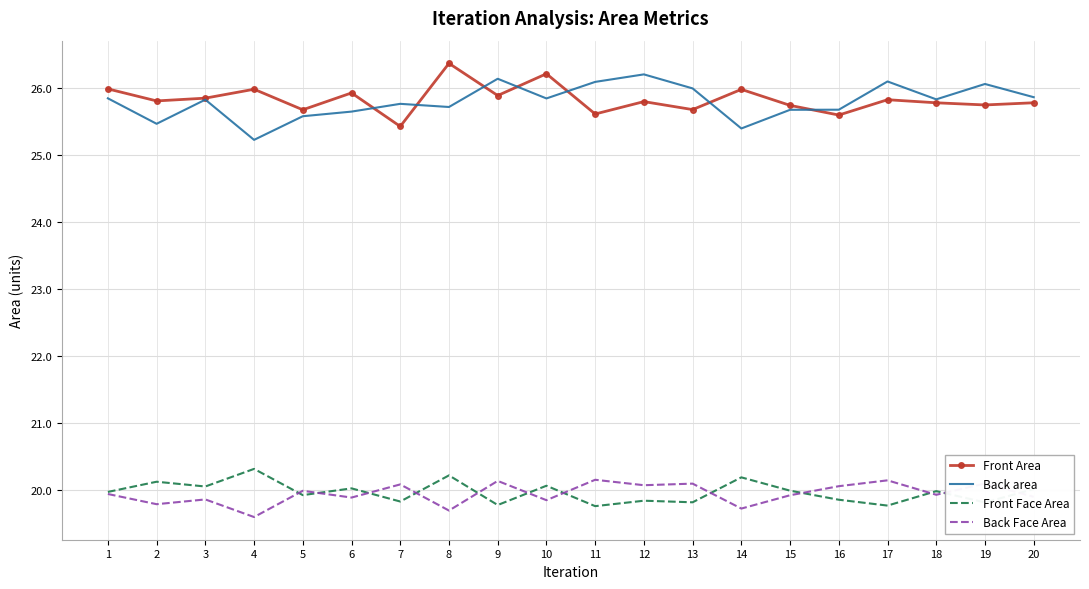

At 14, list the series in order from smallest to largest.

Back Face Area, Front Face Area, Back area, Front Area